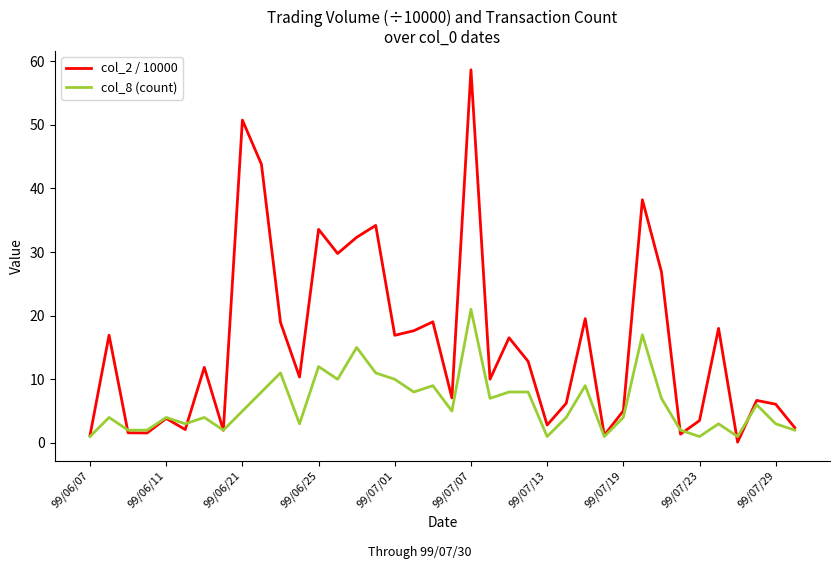

Which series has the largest total across all categories?

col_2 / 10000